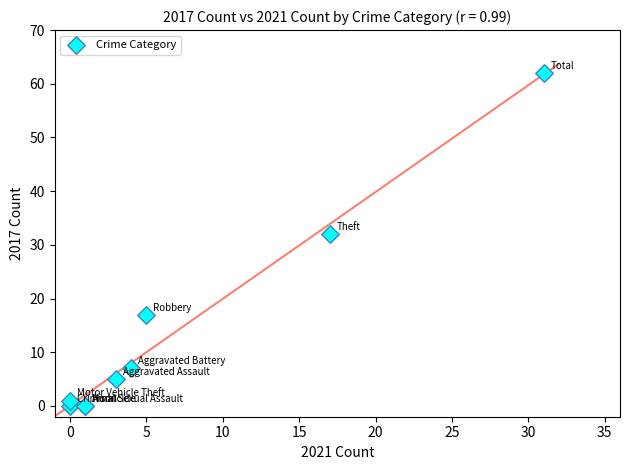

What Y value in the scatter plot is closest to 31?

32